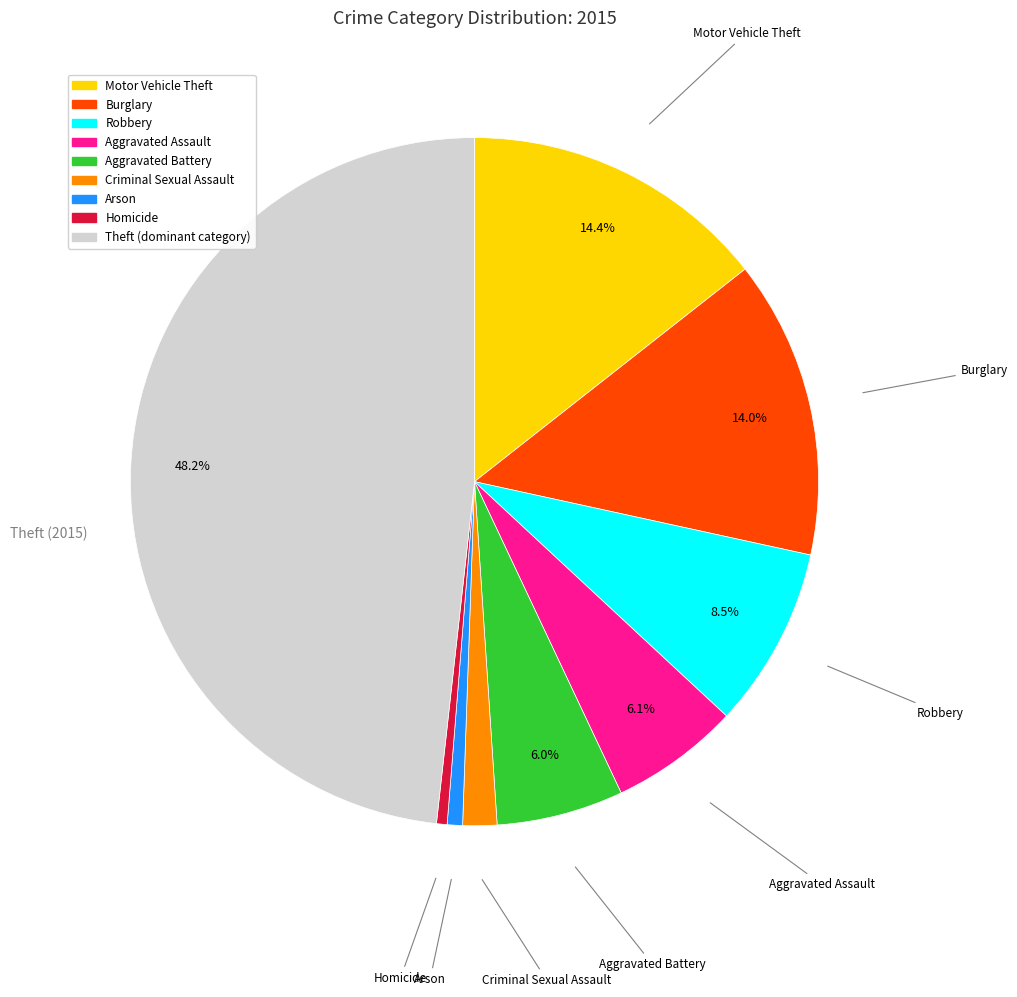

Is there a majority slice in this chart?

No